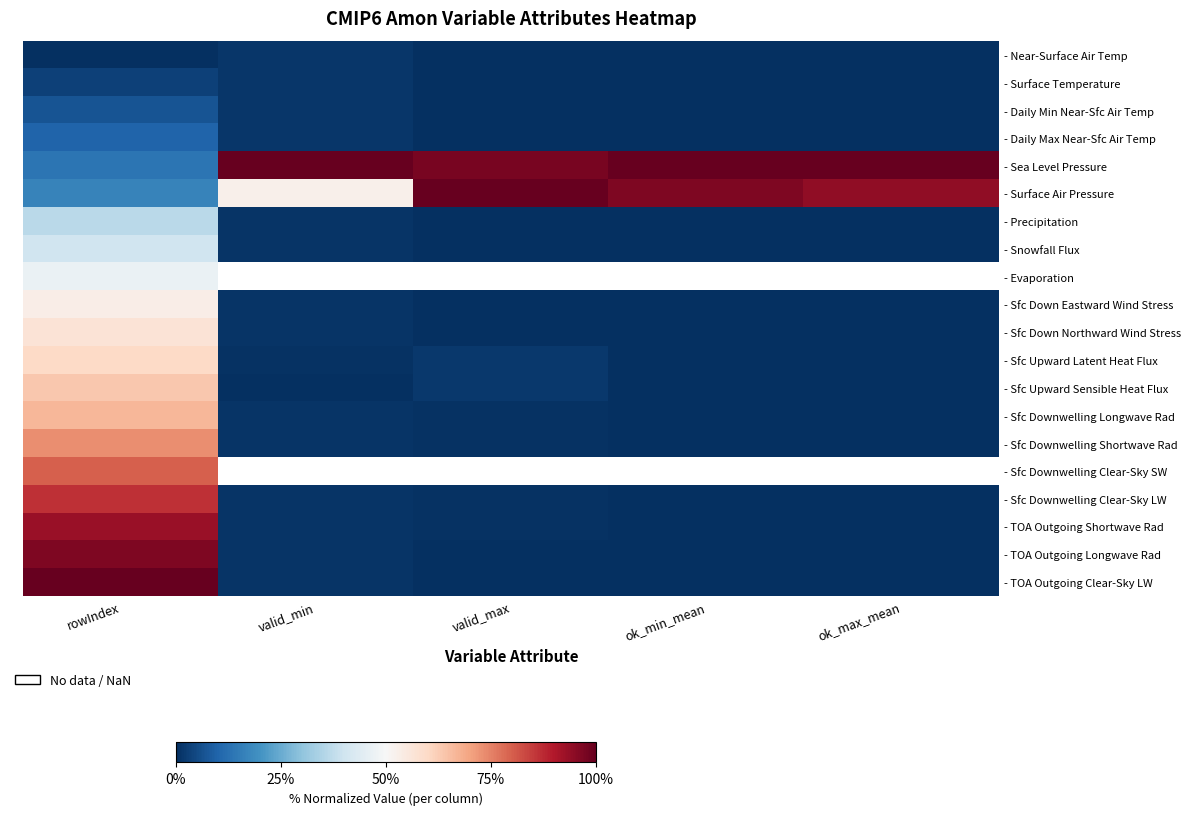

At valid_min, list the series in order from smallest to largest.

- Sfc Upward Sensible Heat Flux, - Sfc Upward Latent Heat Flux, - Sfc Down Eastward Wind Stress, - Sfc Down Northward Wind Stress, - Sfc Downwelling Shortwave Rad, - TOA Outgoing Shortwave Rad, - Precipitation, - Snowfall Flux, - Sfc Downwelling Clear-Sky LW, - Sfc Downwelling Longwave Rad, - TOA Outgoing Longwave Rad, - TOA Outgoing Clear-Sky LW, - Daily Min Near-Sfc Air Temp, - Near-Surface Air Temp, - Surface Temperature, - Daily Max Near-Sfc Air Temp, - Surface Air Pressure, - Sea Level Pressure, - Evaporation, - Sfc Downwelling Clear-Sky SW